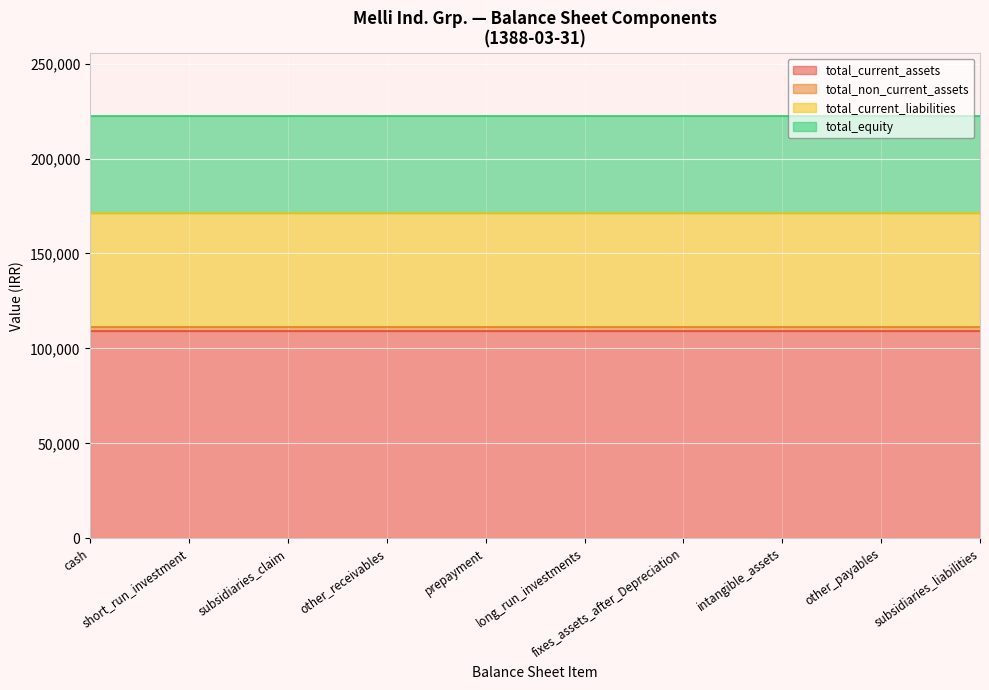

Which has a higher value, long_run_investments or short_run_investment?

long_run_investments